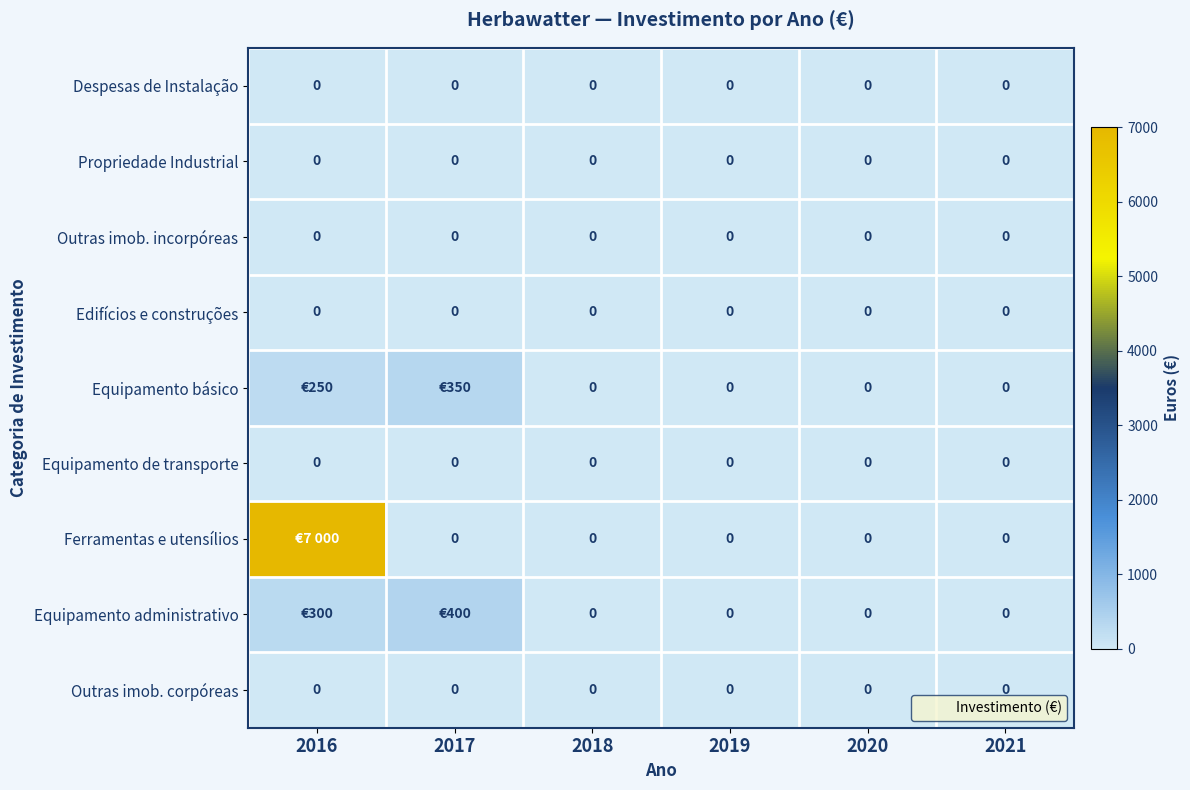

At 2020, list the series in order from largest to smallest.

Despesas de Instalação, Propriedade Industrial, Outras imob. incorpóreas, Edifícios e construções, Equipamento básico, Equipamento de transporte, Ferramentas e utensílios, Equipamento administrativo, Outras imob. corpóreas